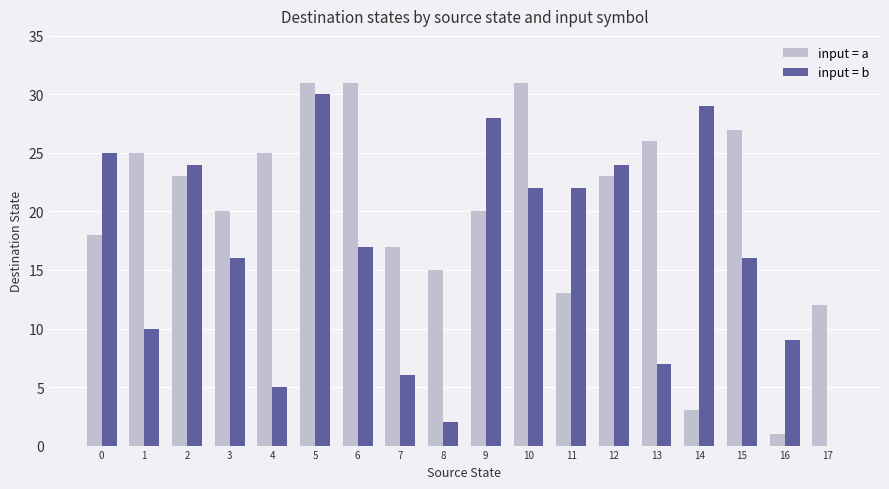

How many categories are shown in the chart?

18